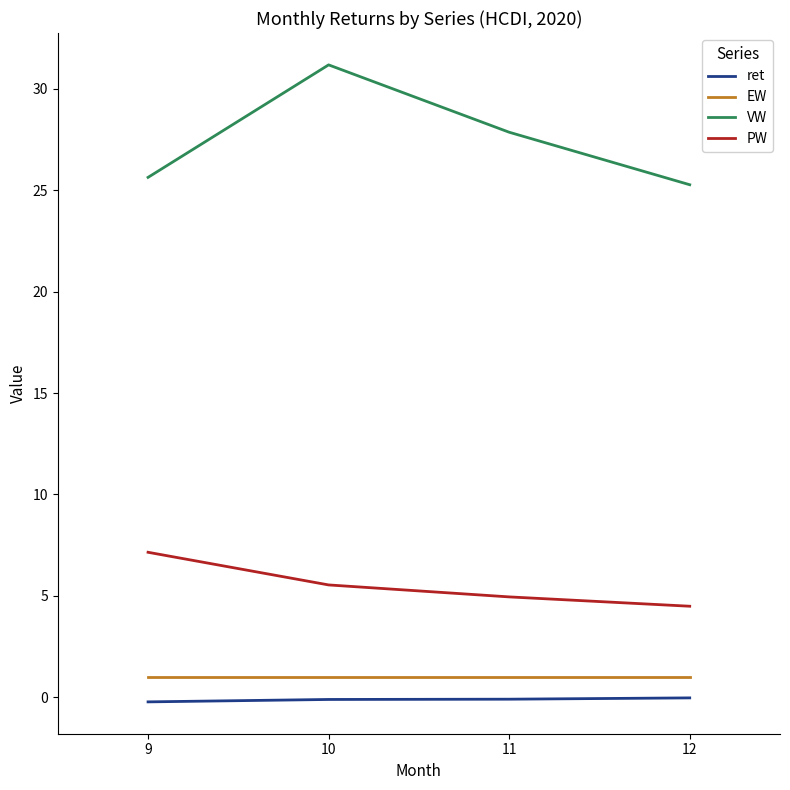

Which series has the widest spread of values?

VW